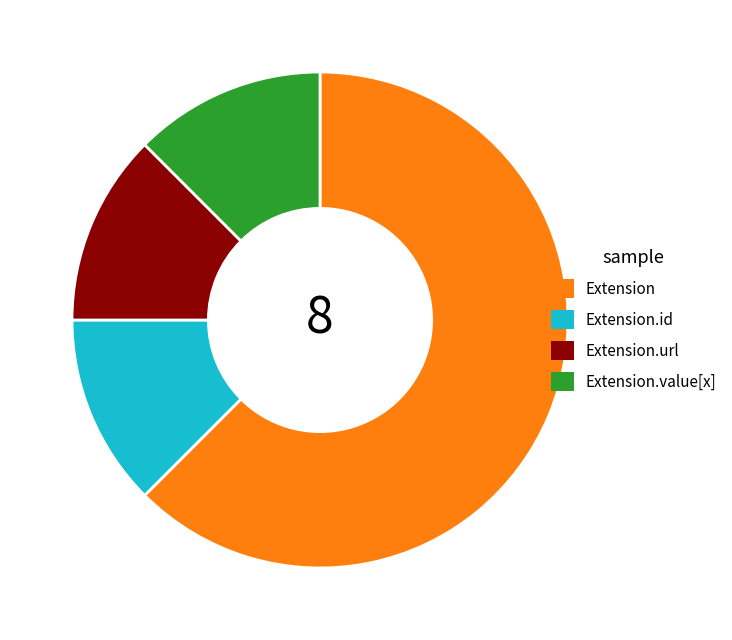

How many slices are in this pie chart?

4